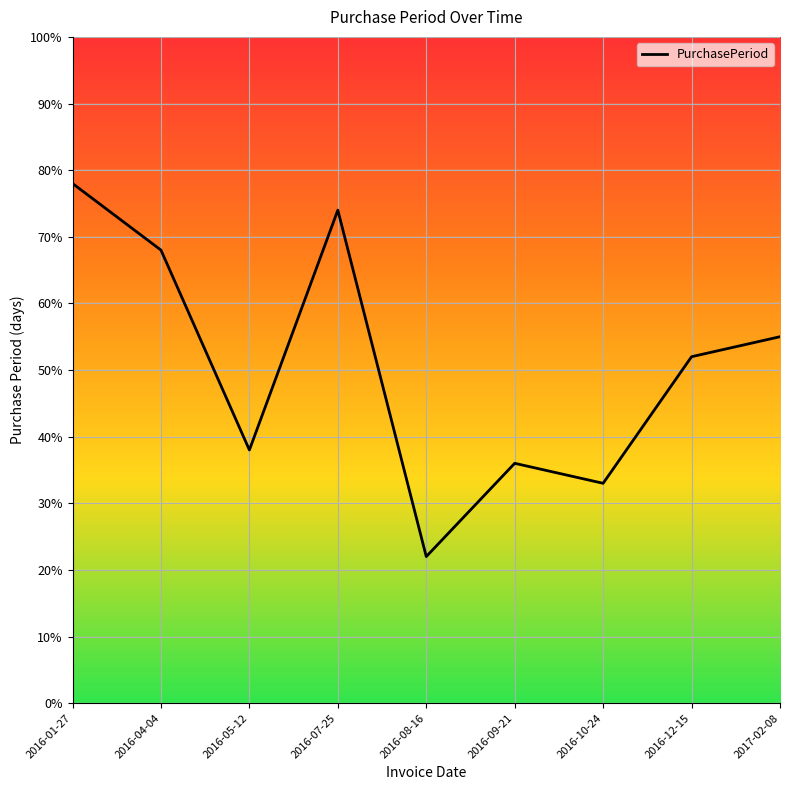

Which label corresponds to the smallest value in the chart?

2016-08-16